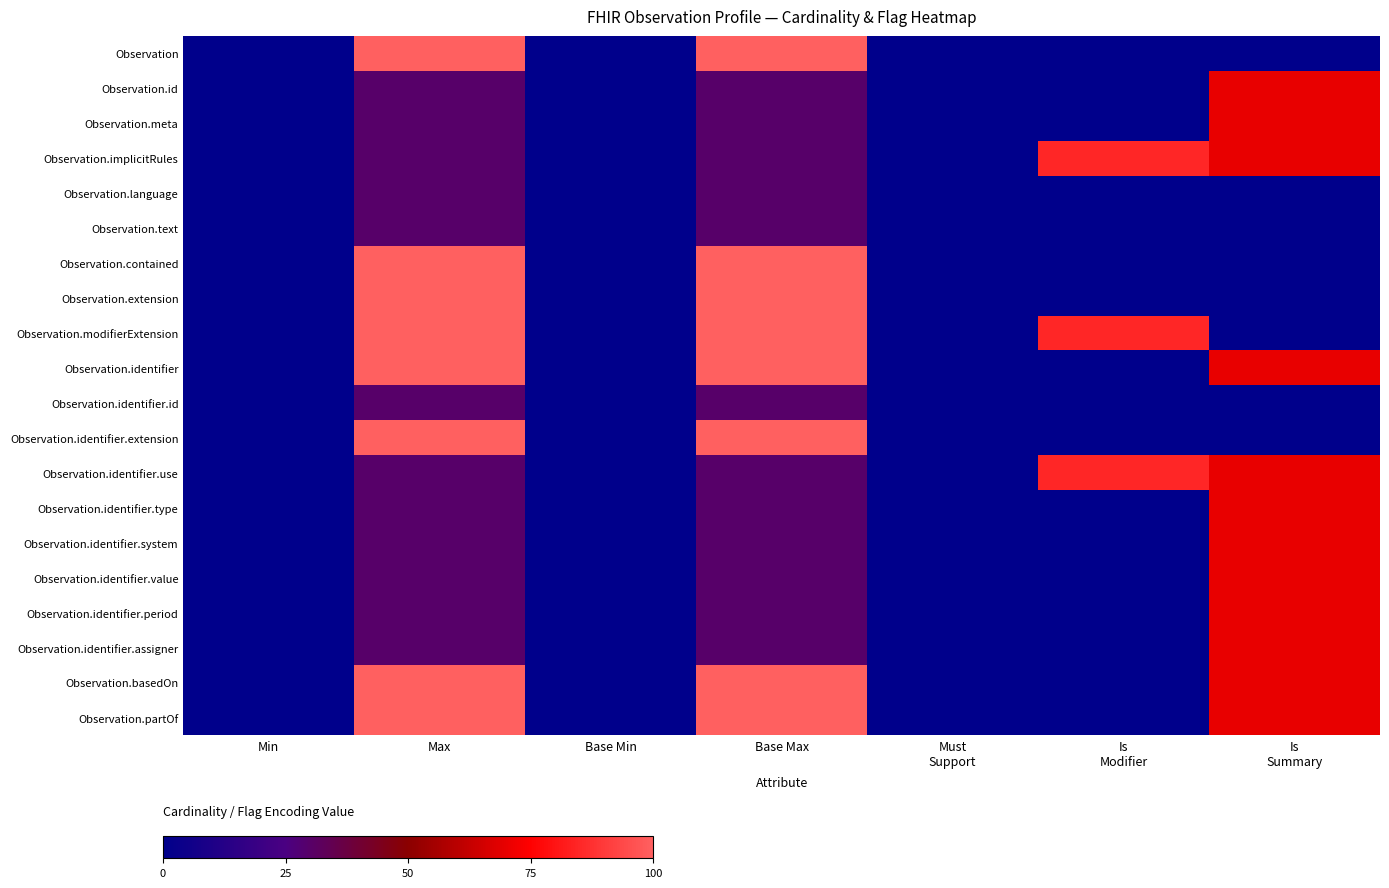

Which label corresponds to the largest value in the chart?

Max